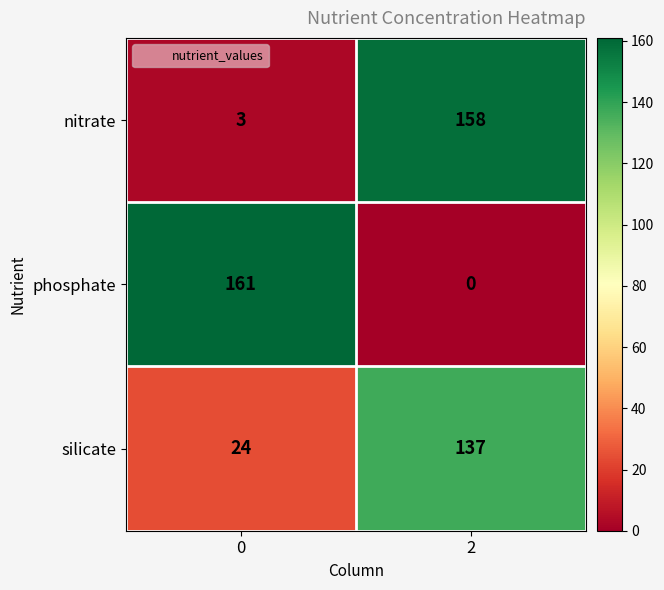

What is the total value across all series at 0?

188